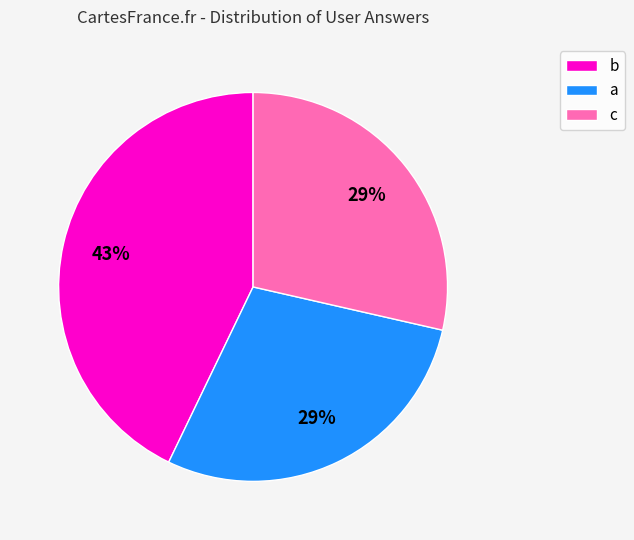

To the nearest percent, what is the combined percentage of b and a?

71%